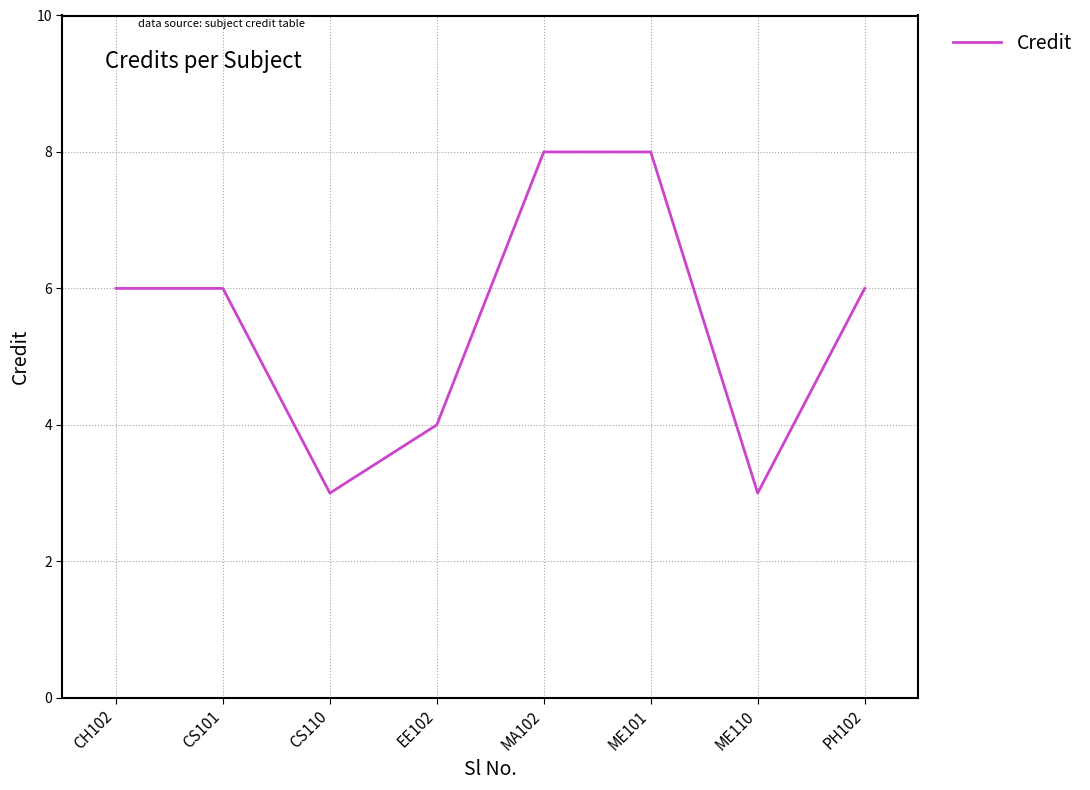

Read the value at MA102.

8